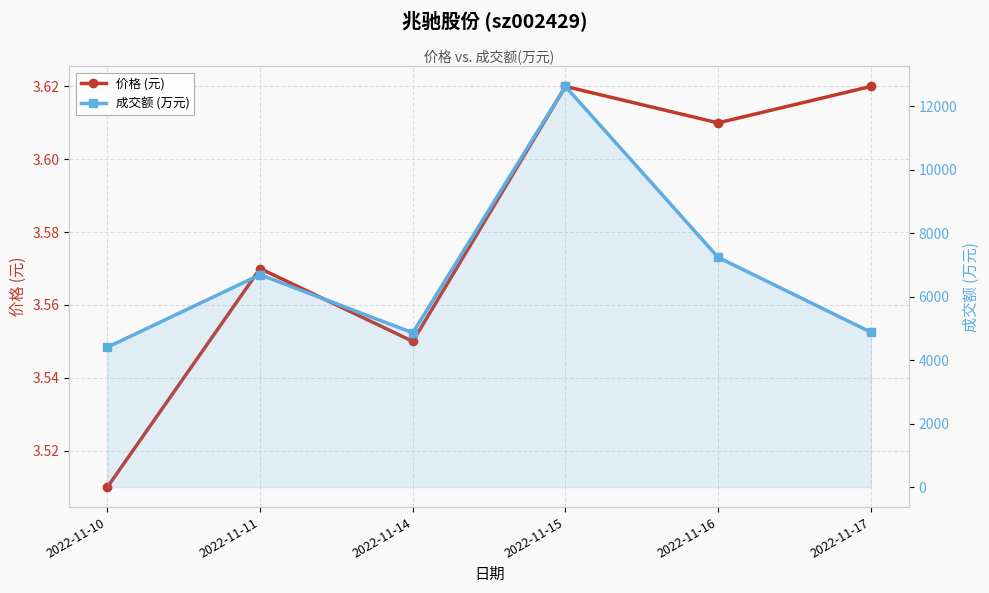

Reading right to left, transcribe all the data shown in this chart.

价格 (元): 3.6	3.6	3.6	3.5	3.6	3.5
成交额 (万元): 4884.0	7242.0	12631.0	4864.0	6695.0	4409.0